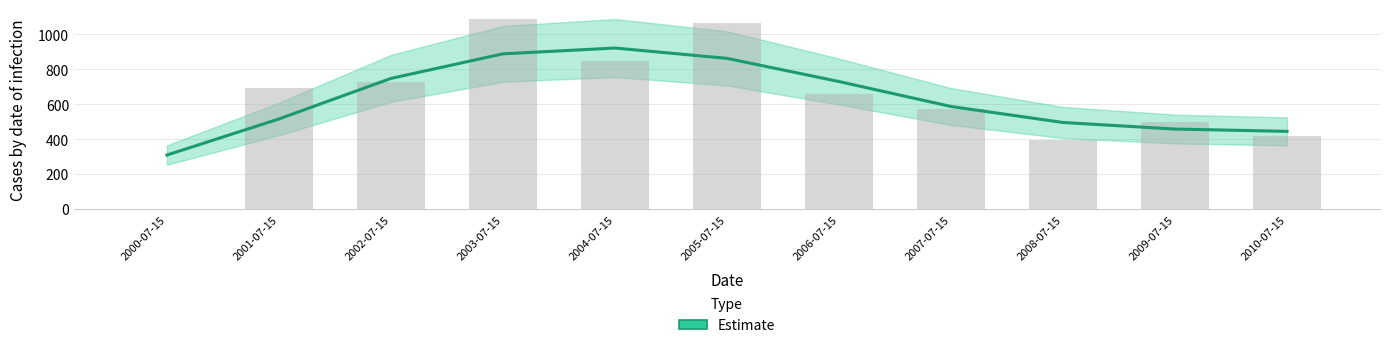

What is the change in value from 2001-07-15 to 2007-07-15?

-119.4